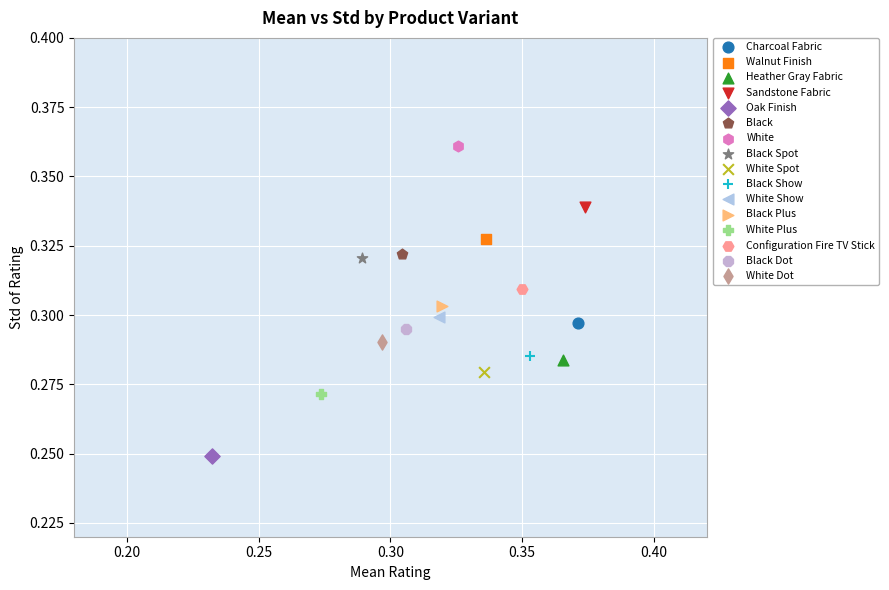

Which series contains the highest Y value?

White